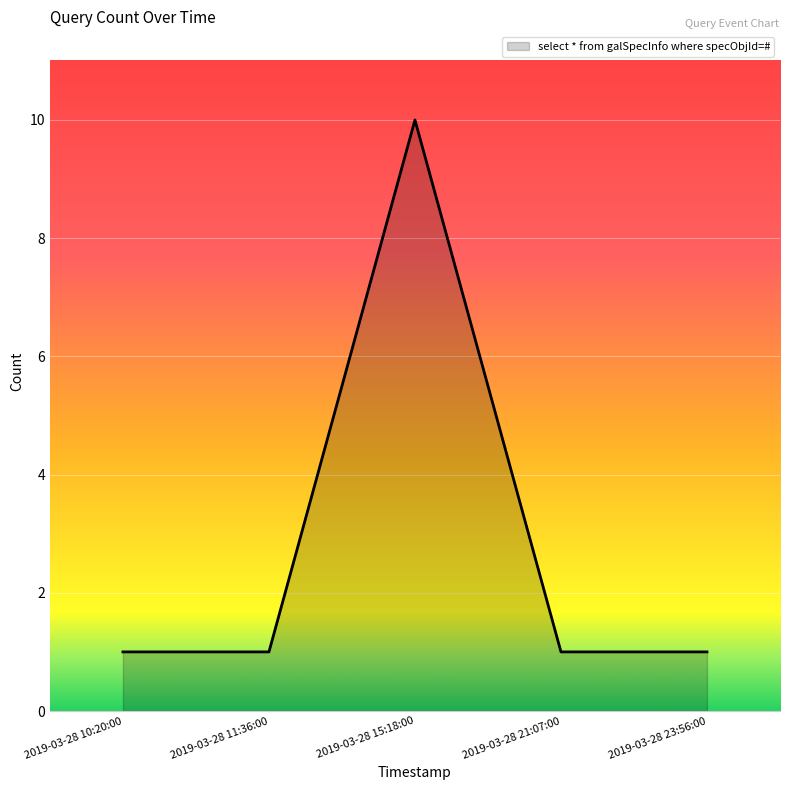

What is the average value?

3